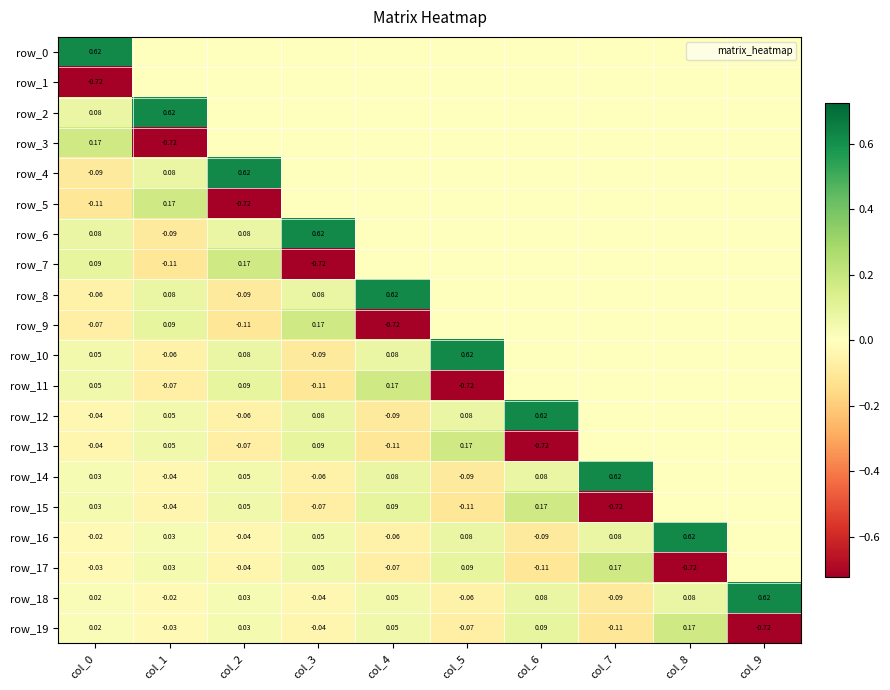

At which category does the chart reach its peak across all series?

col_0